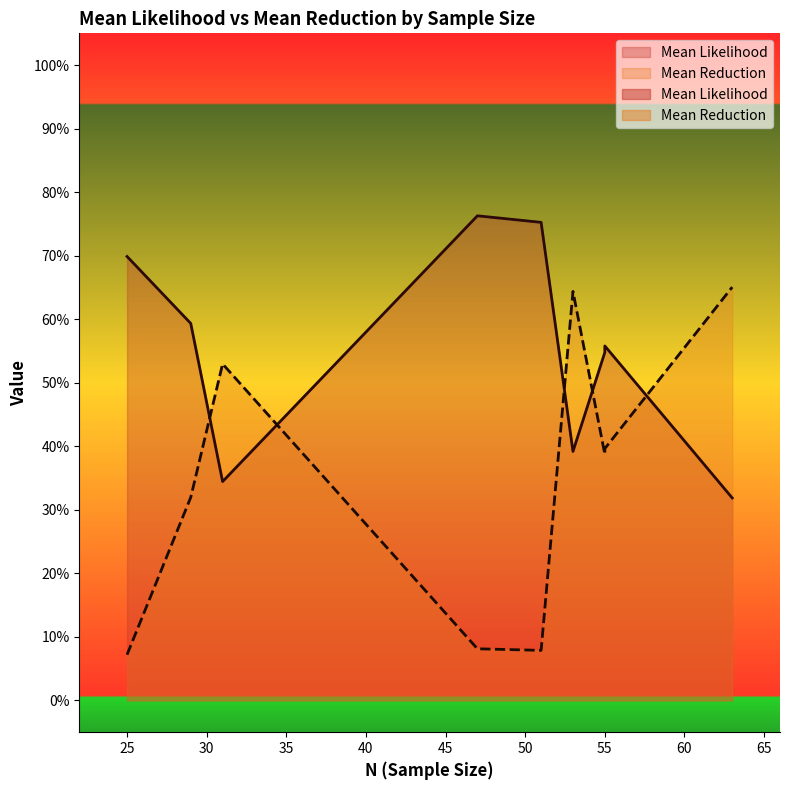

After their last crossing, which series has the higher values: Mean Likelihood or Mean Reduction?

Mean Reduction